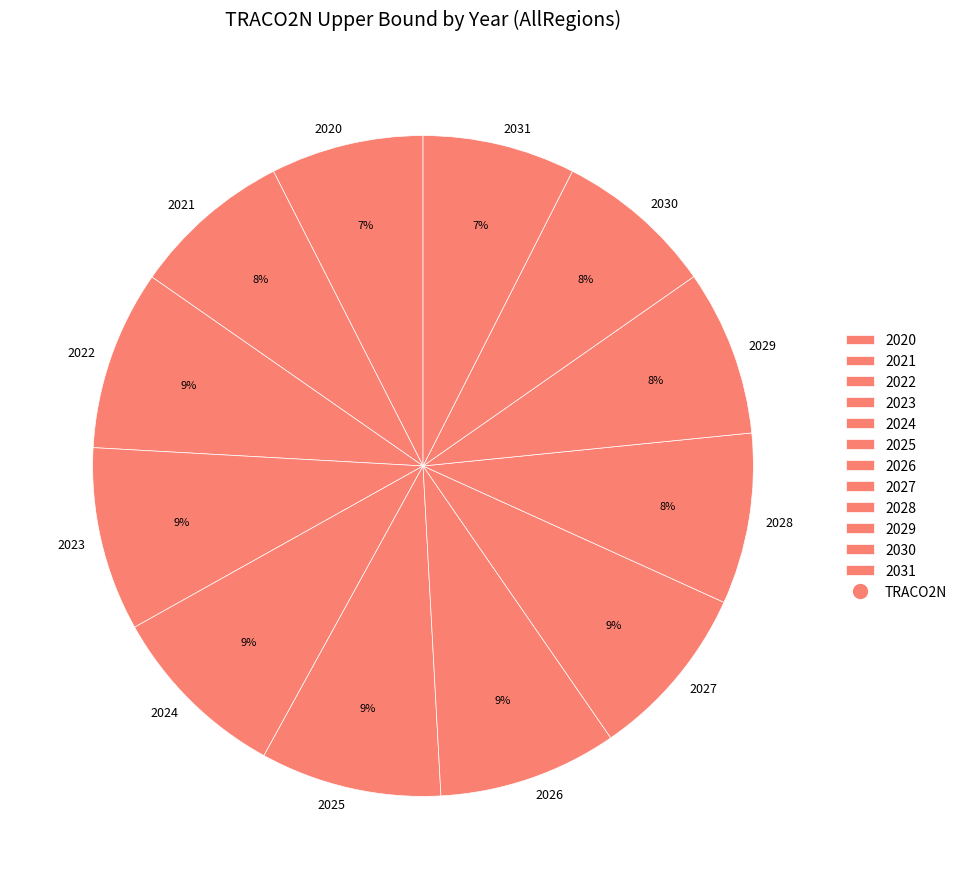

To the nearest percent, what is the average slice percentage?

8%